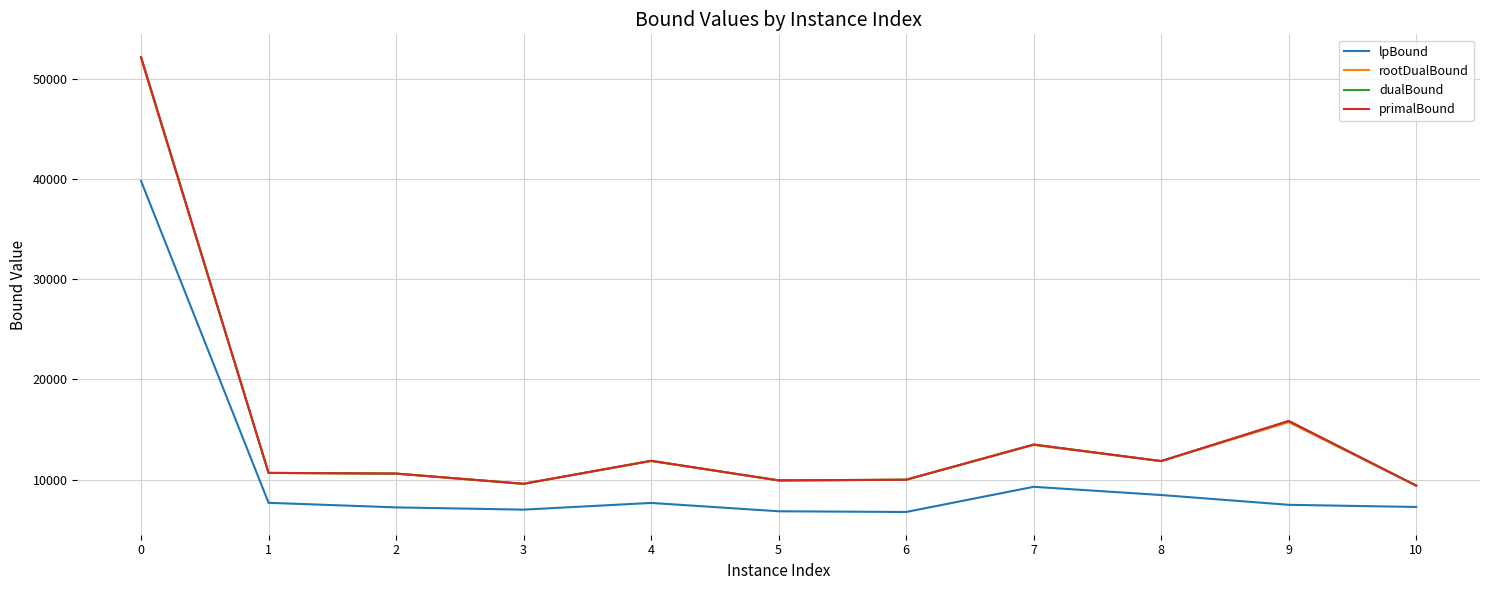

What is the spread (max minus min) of values at 10?

2129.7